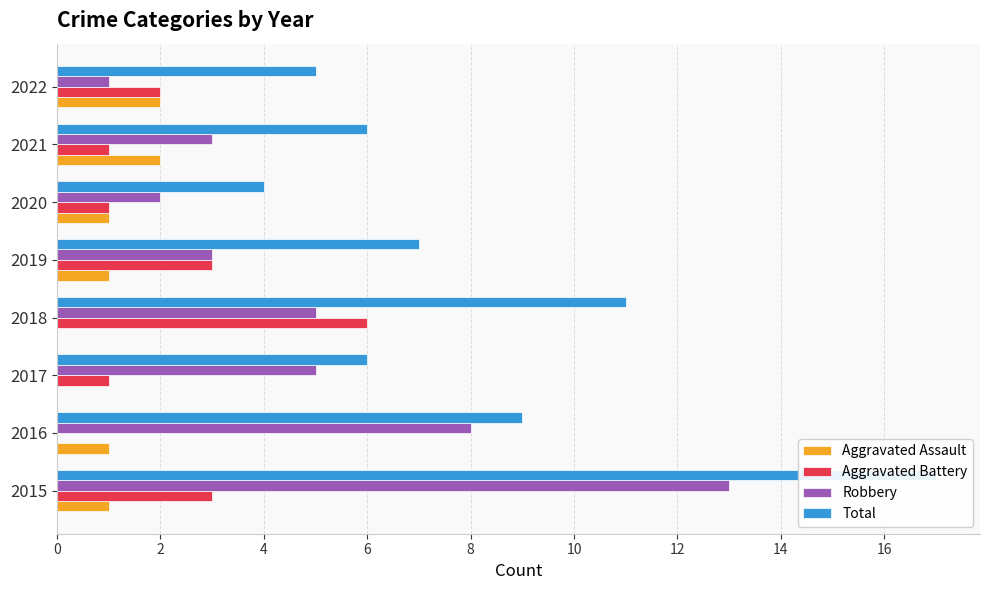

List the series in order of their overall mean, highest first.

Total, Robbery, Aggravated Battery, Aggravated Assault